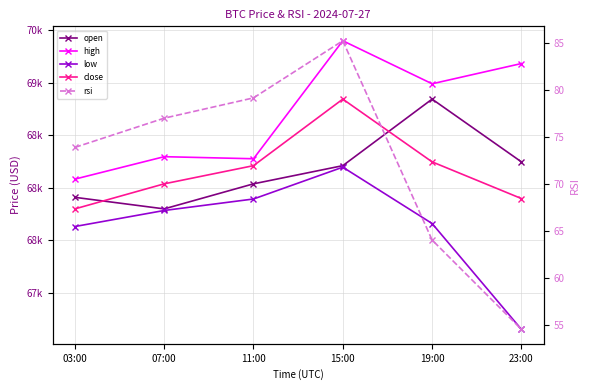

Does the chart have visible grid lines?

Yes